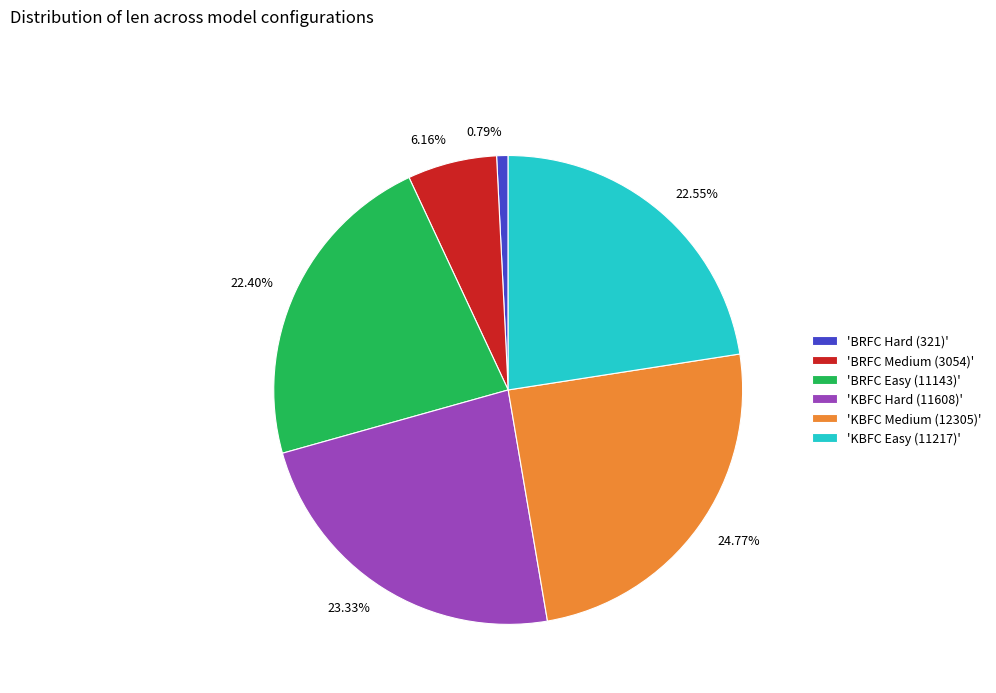

Is there any slice that represents more than half of the pie?

No